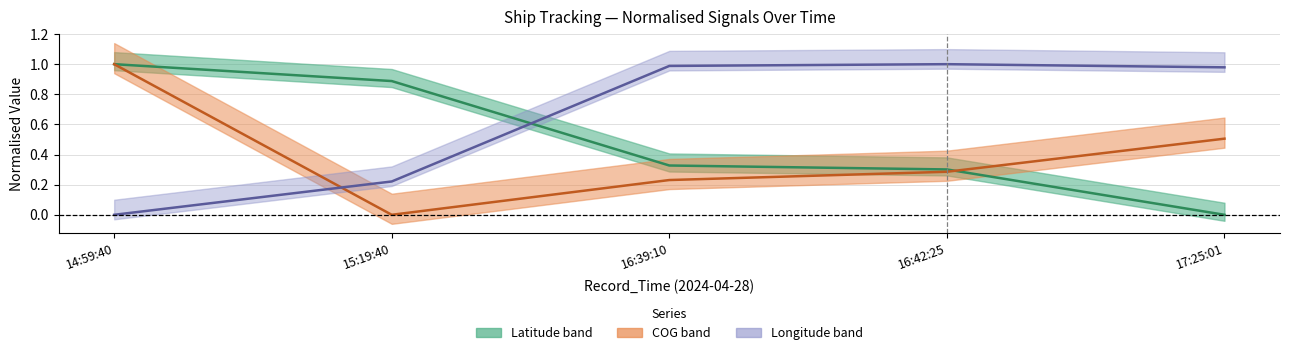

True or false: Latitude and COG intersect in this chart.

True